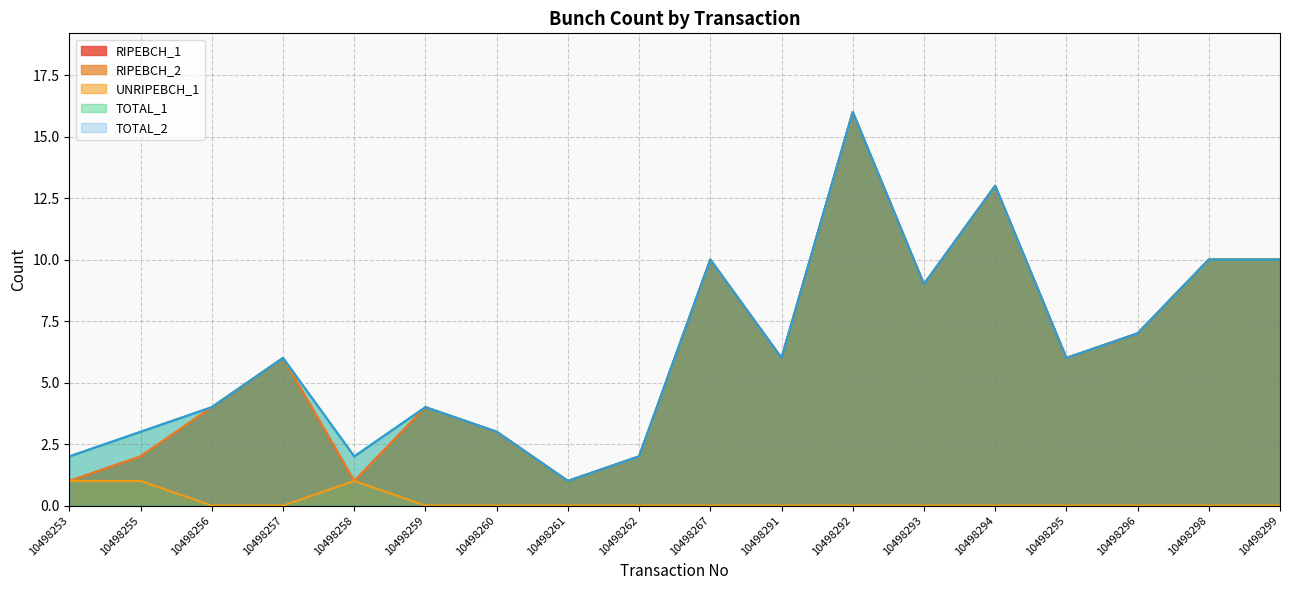

True or false: TOTAL_2 has more than 1 interior local peaks.

True